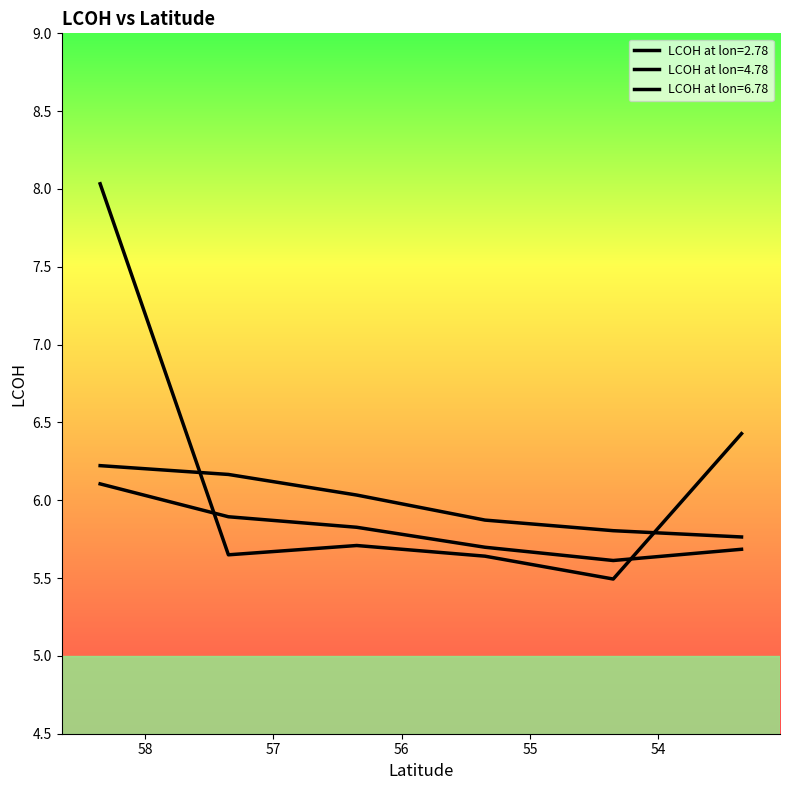

What is the sum of the LCOH at lon=4.78 values at 53.35 and 54.35?

11.3